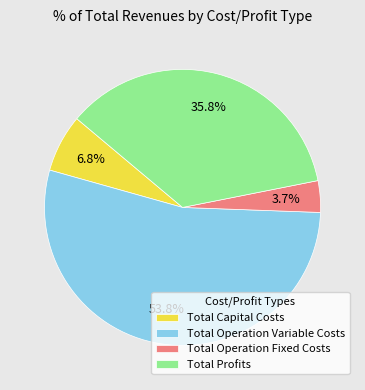

Is there a majority slice in this chart?

Yes